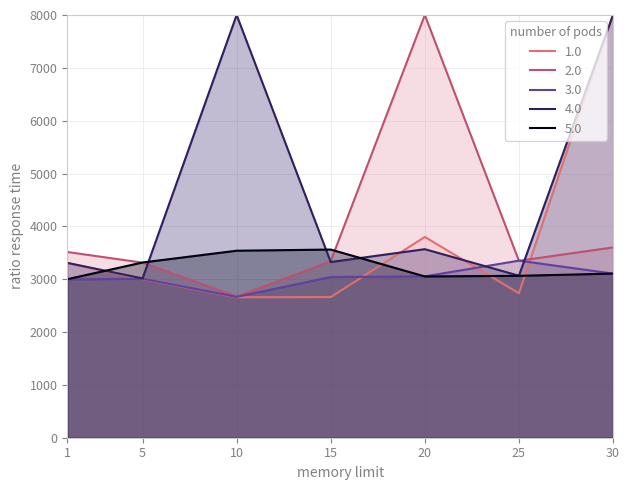

At which category is the sum across all series the highest?

30